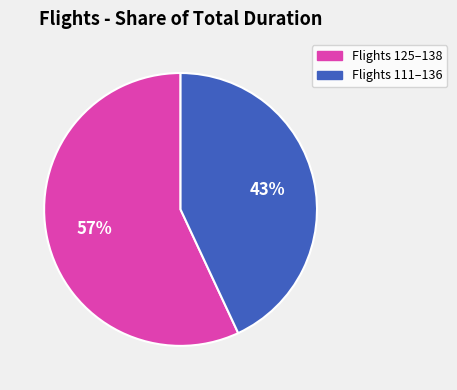

Is there any slice that represents more than half of the pie?

Yes